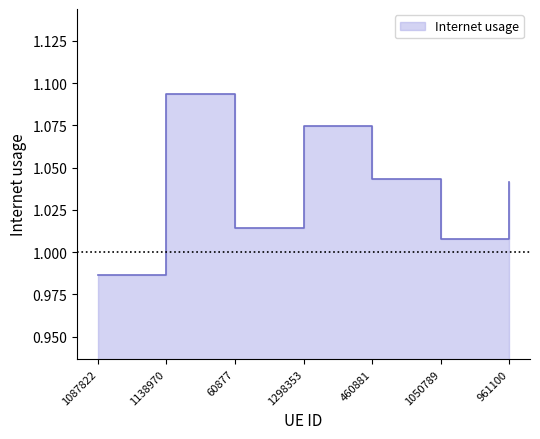

How many data points does each series have?

7